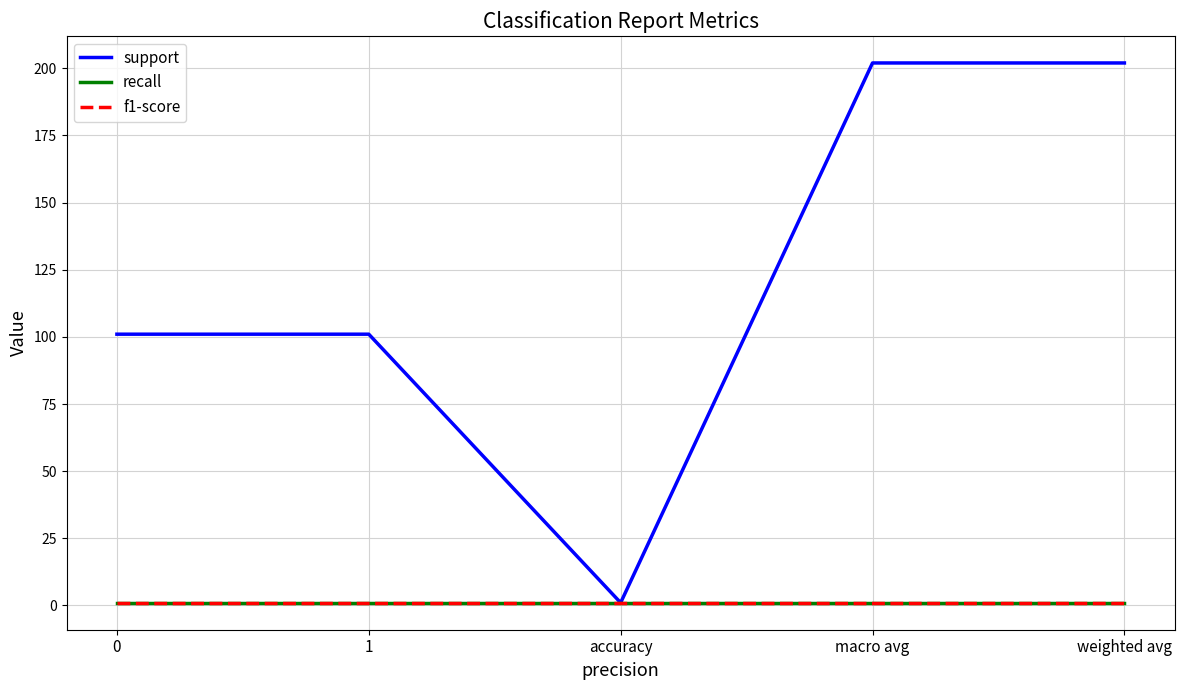

What is the label of the 5th point from the left?

weighted avg